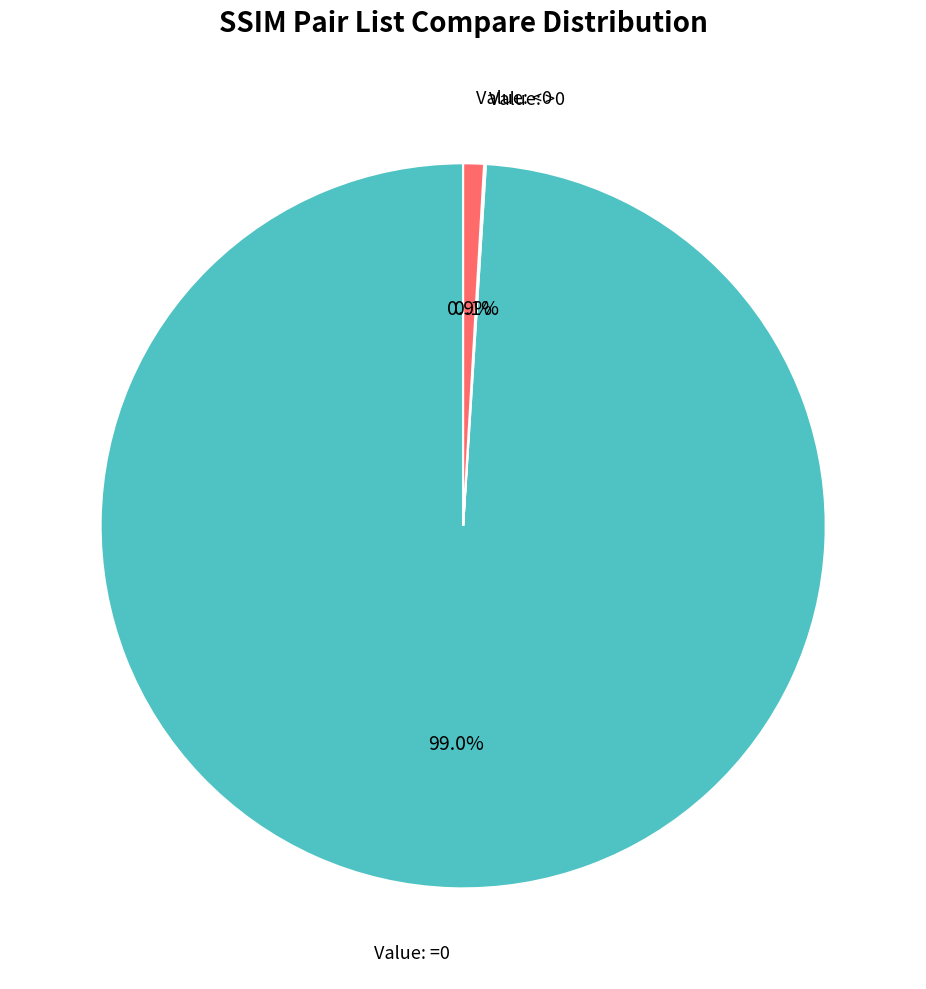

True or false: Value: <0 accounts for 1% of the total.

True